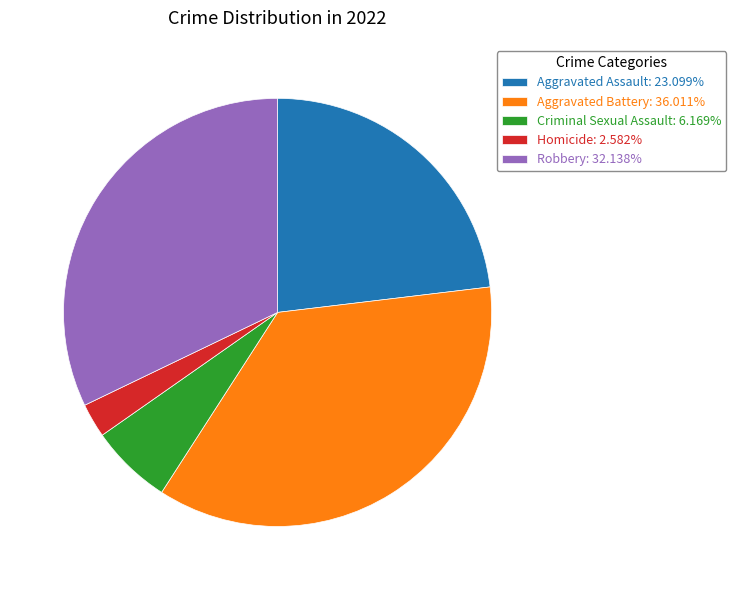

How many slices are in this pie chart?

5